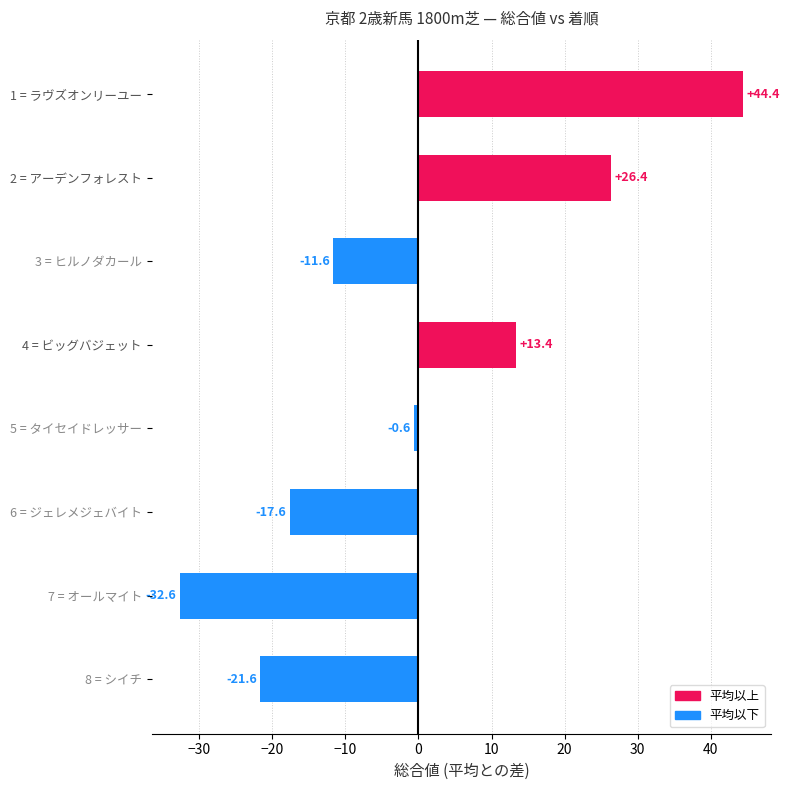

Where is the data nearest to the value 5?

5 = タイセイドレッサー